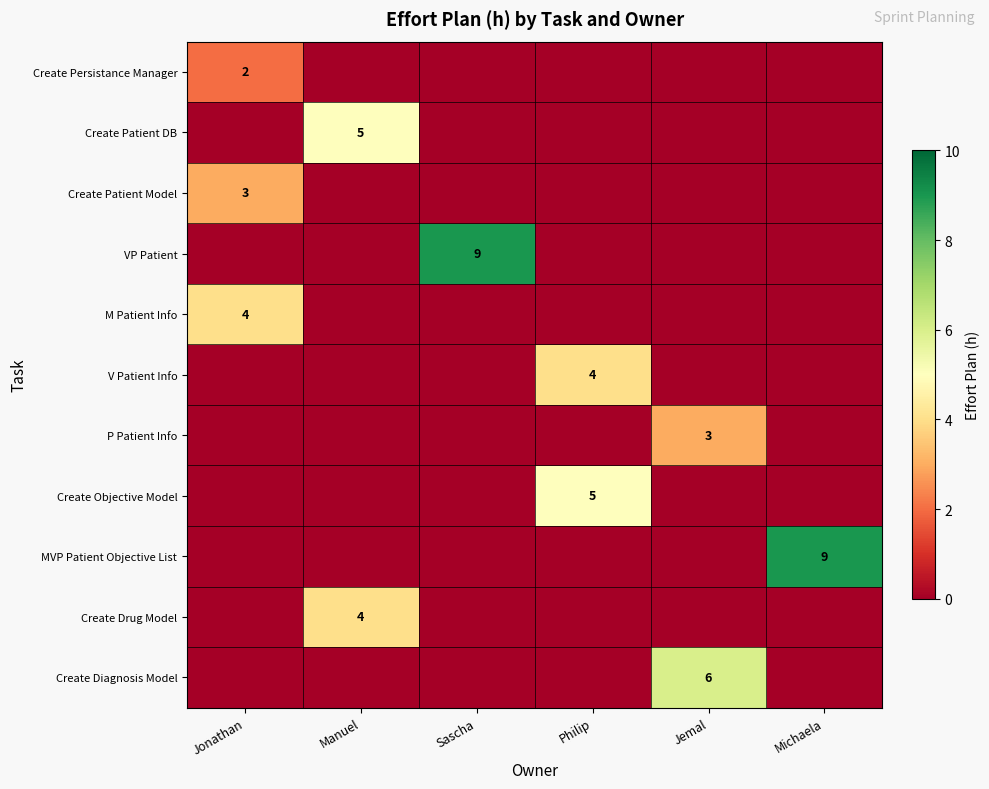

The value of Create Drug Model at Jonathan is 0. True or false?

True